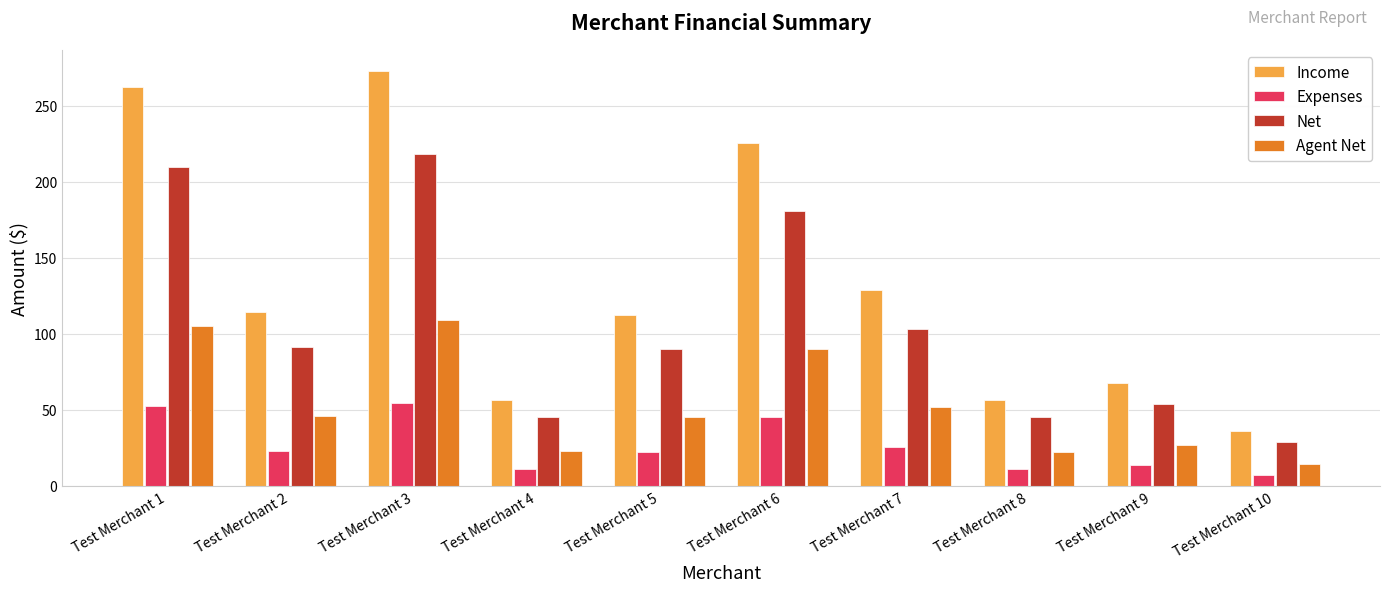

What are all the series names shown in the legend?

Income, Expenses, Net, Agent Net